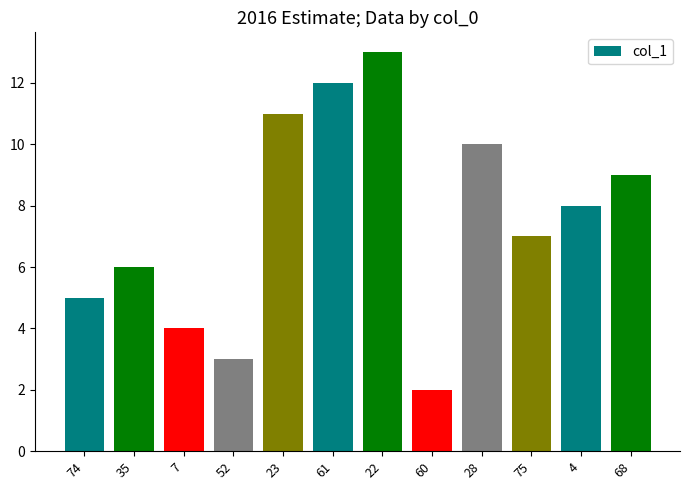

What is the difference between the maximum and minimum values?

11.0